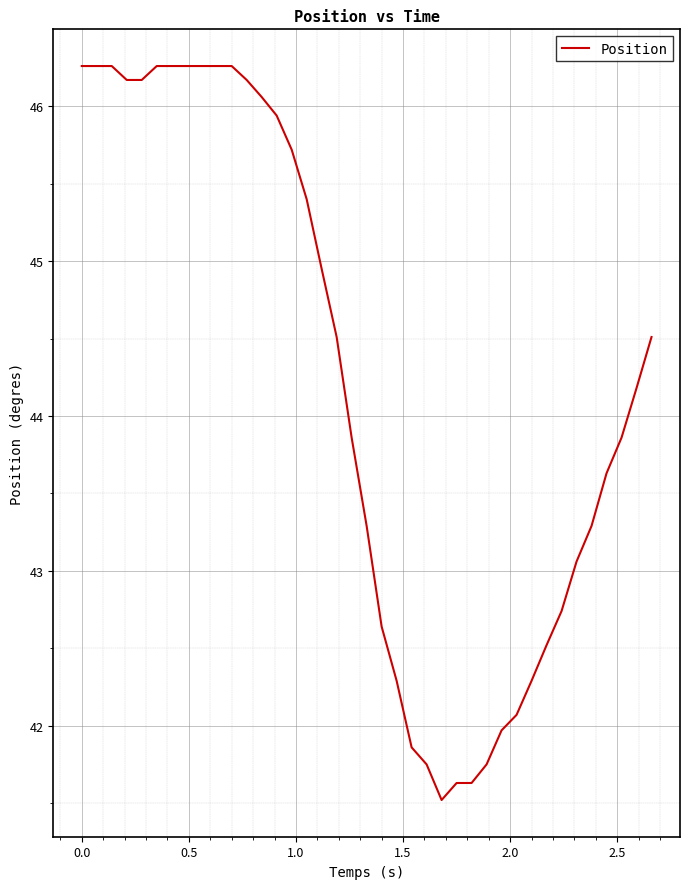

What is the difference between the maximum and minimum values?

4.7